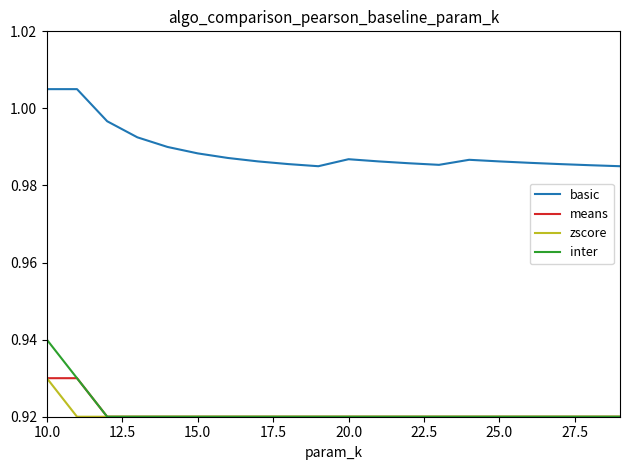

Count the inter values in the range 0 to 1.

20